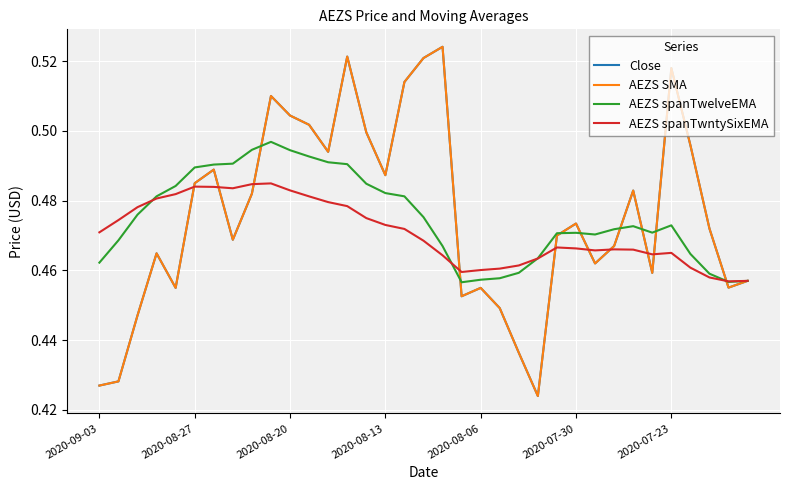

Does the chart have visible grid lines?

Yes